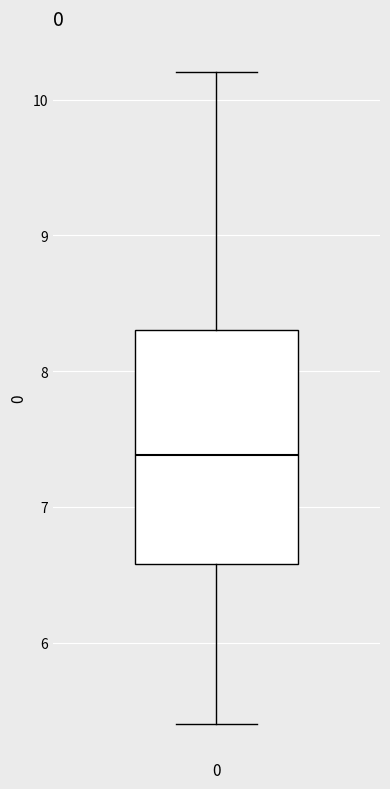

Transcribe this box plot: give where the median line is, the range the box spans, and where the two whiskers end, as read against the y-axis. The values are not printed on the chart, so give them approximately, as read against the axis.

median 7.4, box 6.6 to 8.3, whiskers 5.4 to 10.2